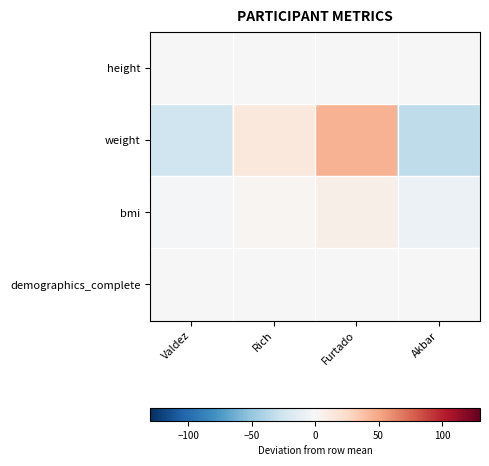

Count the number of data series in this chart.

4